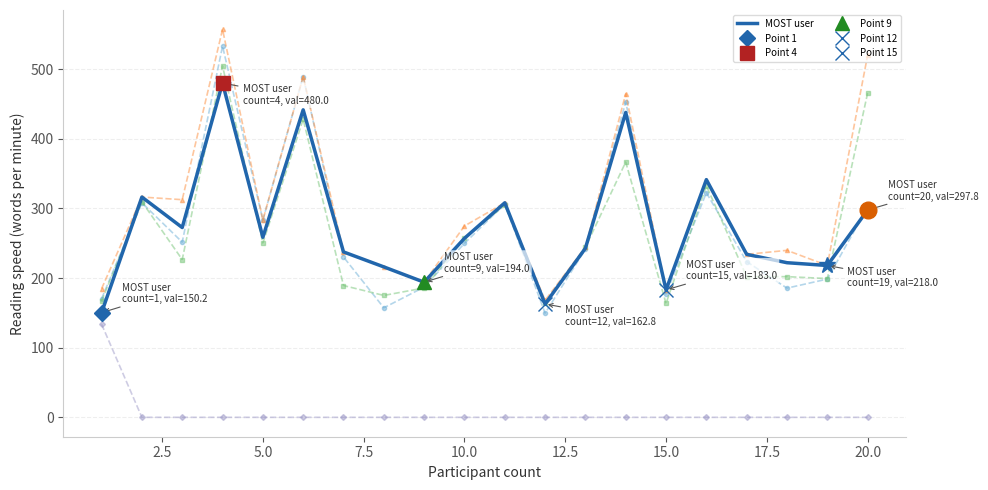

What is the greatest value displayed?

557.0